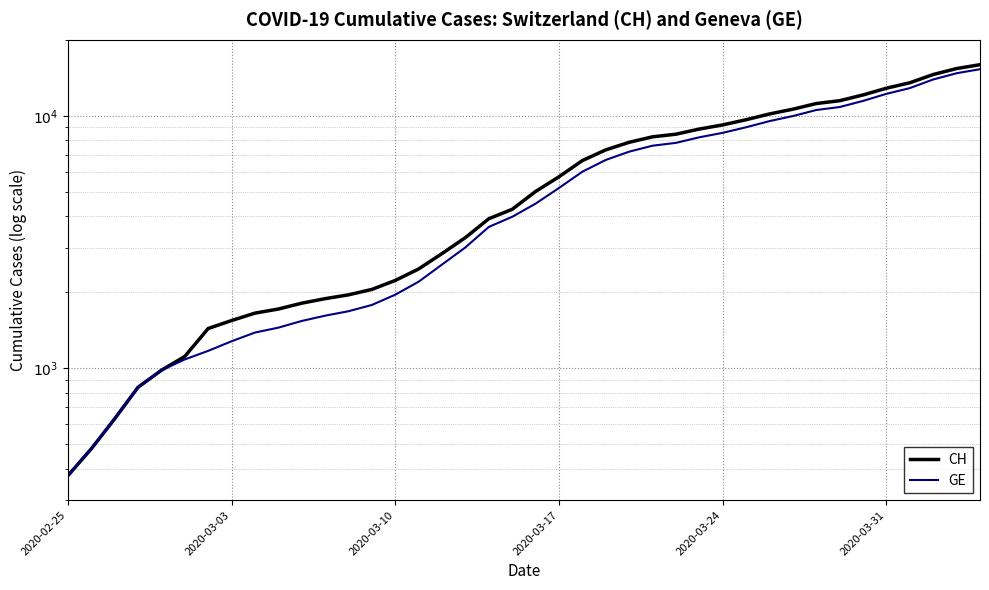

How many lines are shown in the chart?

2